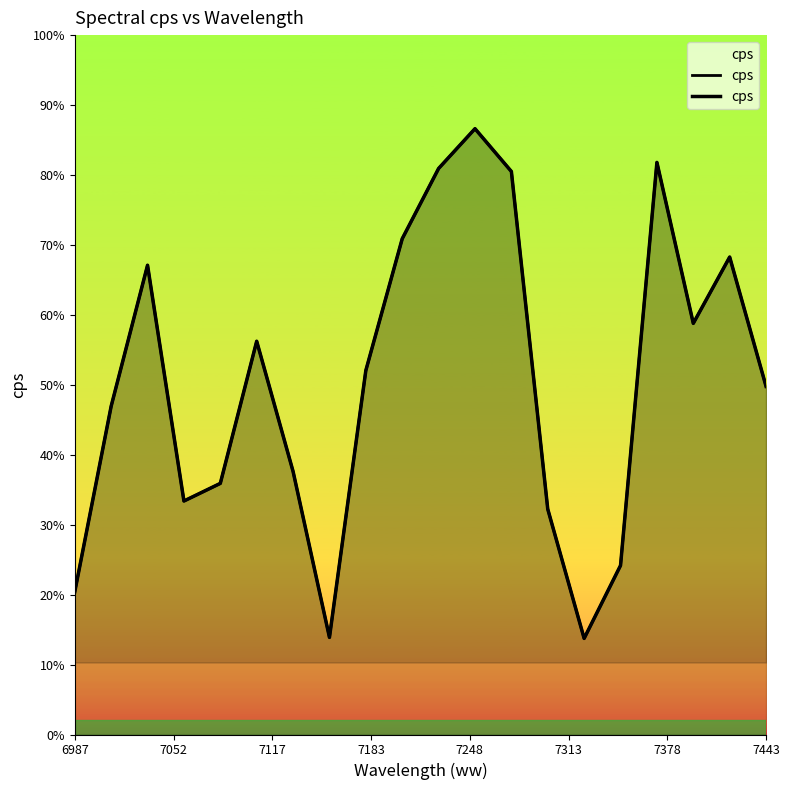

Is it true that the value at 7183 is -0.0?

False